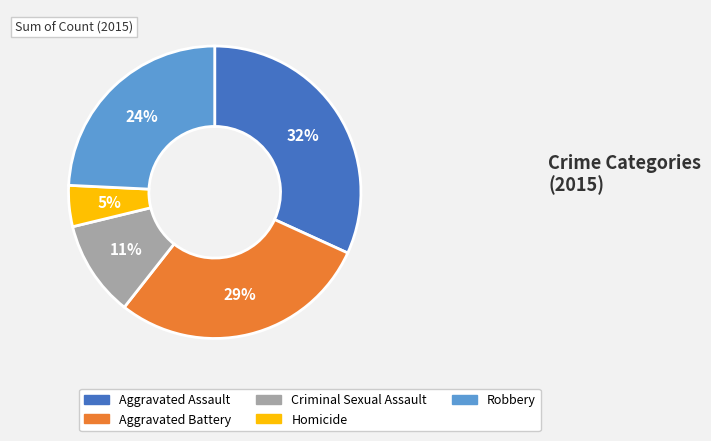

Count the number of slices in the pie.

5